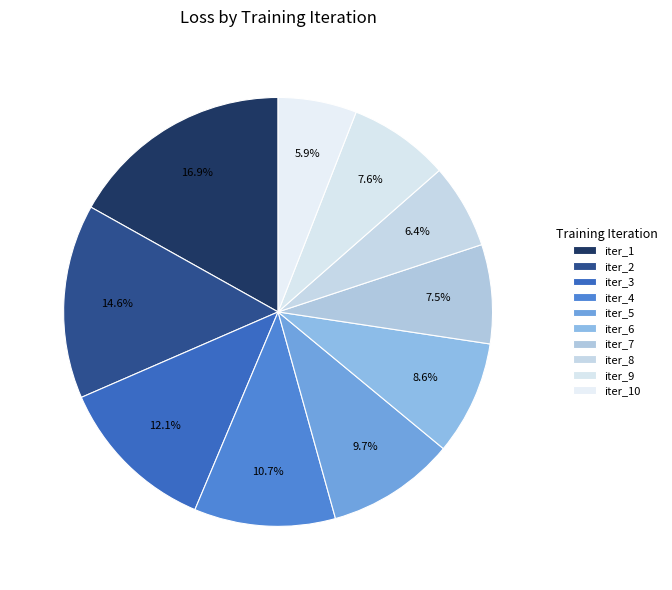

Is it true that iter_6 is 9% of the pie?

True